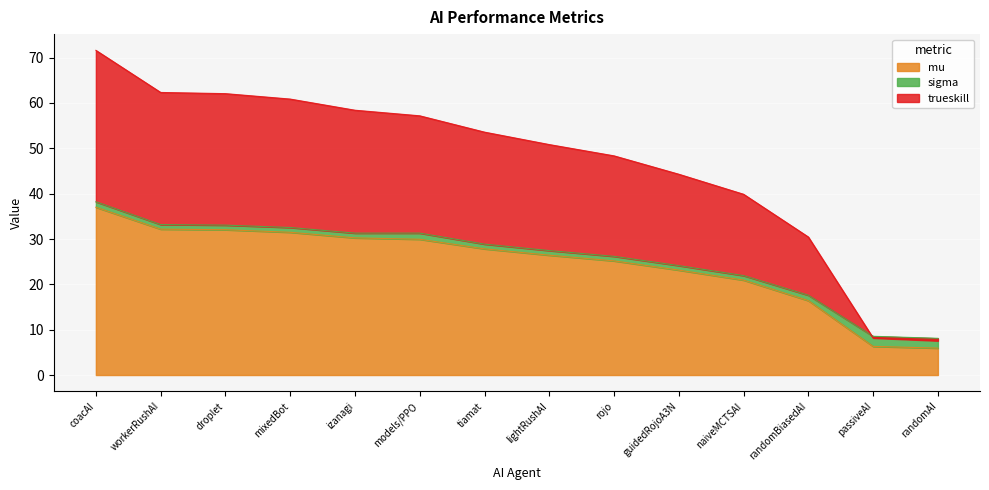

Is it true that trueskill equals 8.2 at passiveAI?

True